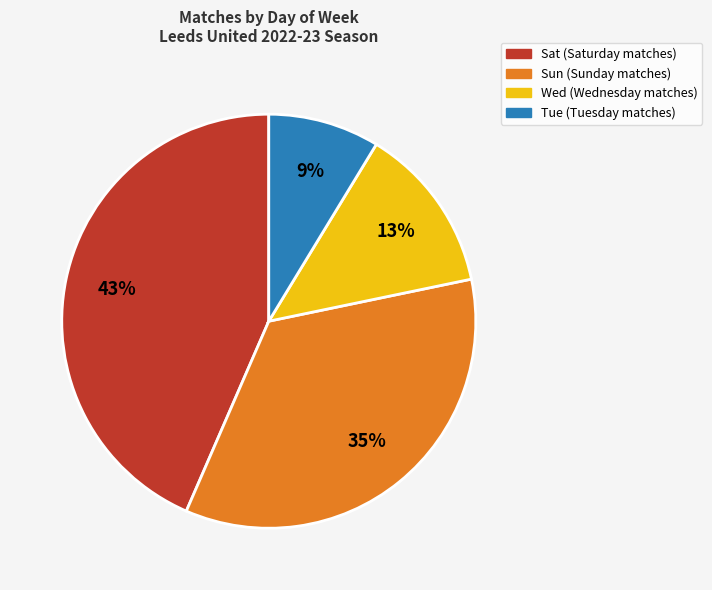

To the nearest percent, what portion does Wed represent?

13%